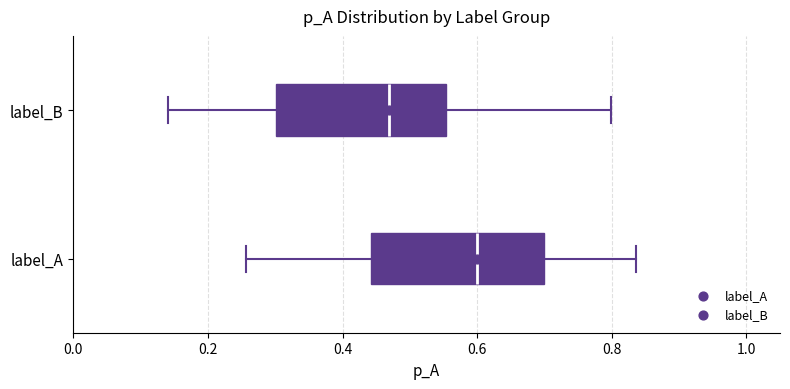

Reading bottom to top, read every box against the x-axis: the position of its median line, the range the box covers, and the ends of its whiskers. The values are not printed on the chart, so give them approximately, as read against the axis.

label_A: median 0.60, box 0.44 to 0.70, whiskers 0.26 to 0.84
label_B: median 0.46, box 0.30 to 0.56, whiskers 0.14 to 0.80